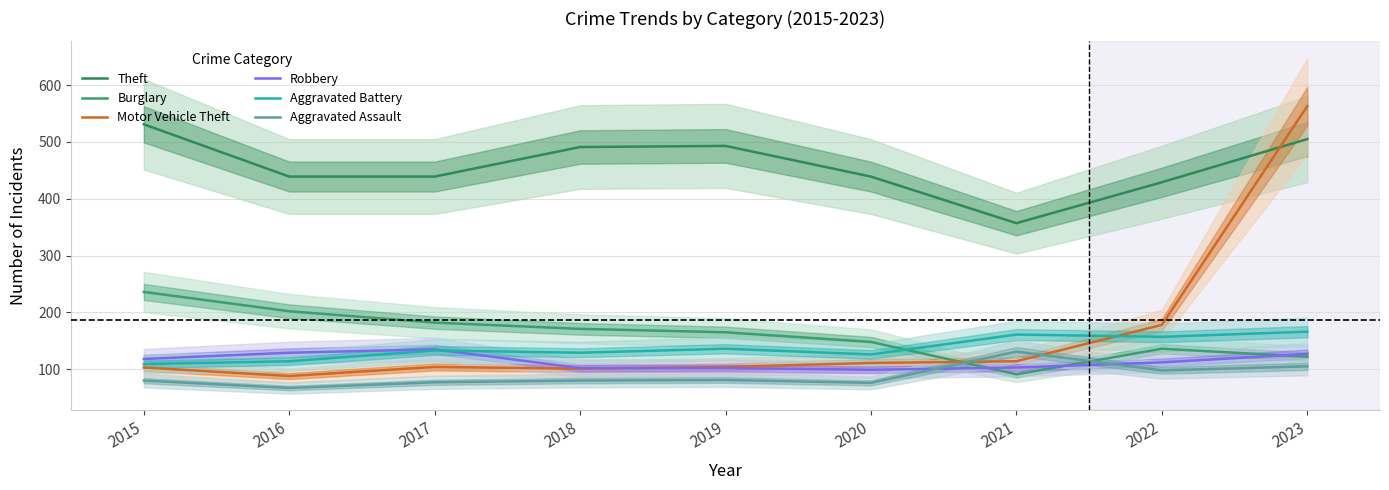

At 2015, list the series in order from smallest to largest.

Aggravated Assault, Motor Vehicle Theft, Aggravated Battery, Robbery, Burglary, Theft